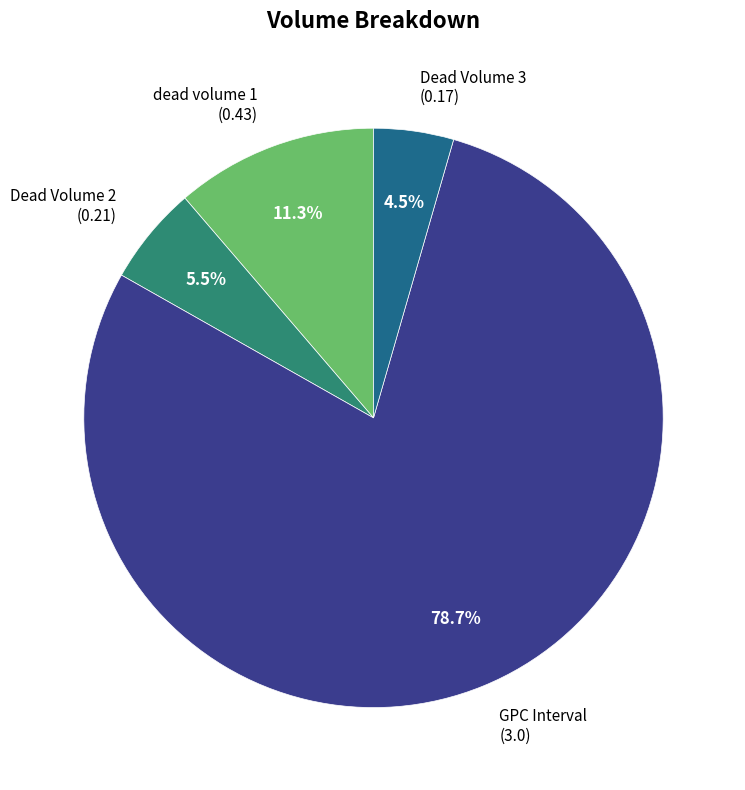

Count the number of slices in the pie.

4